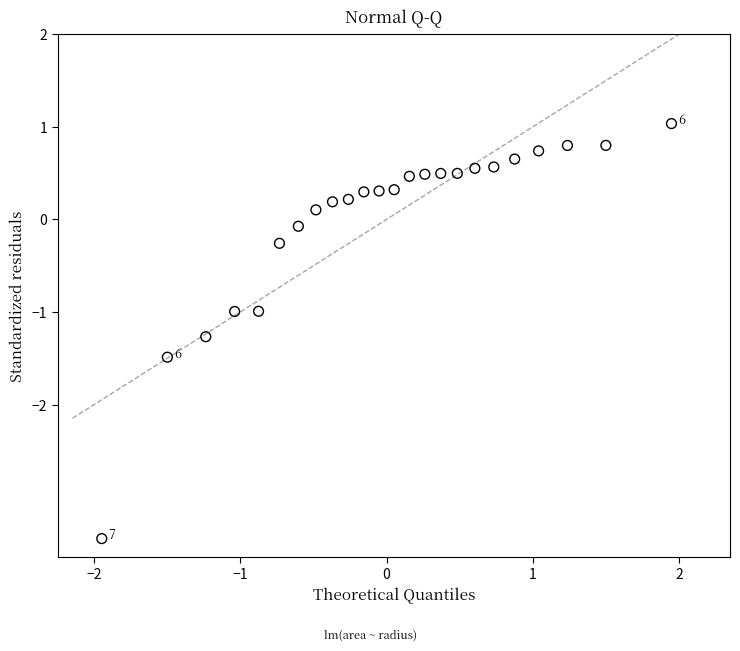

What is the range of Y values (max minus min)?

4.5